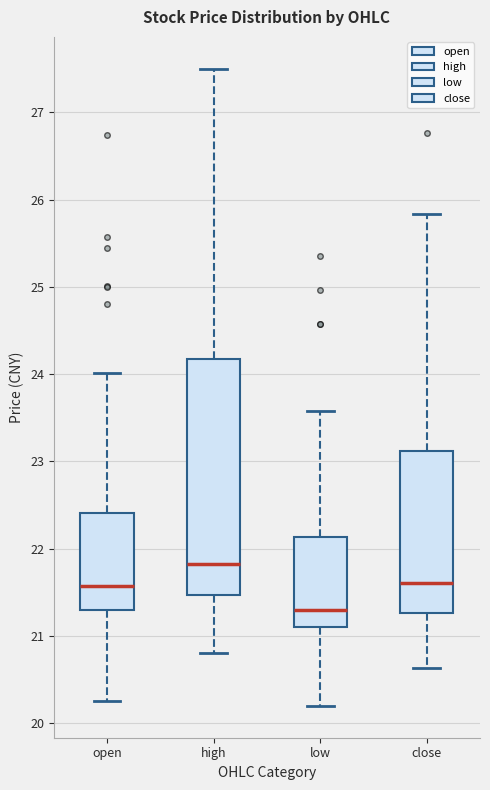

Reading left to right, read every box against the y-axis: the position of its median line, the range the box covers, and the ends of its whiskers. The values are not printed on the chart, so give them approximately, as read against the axis.

open: median 21.6, box 21.3 to 22.4, whiskers 20.3 to 24.0
high: median 21.8, box 21.5 to 24.2, whiskers 20.8 to 27.5
low: median 21.3, box 21.1 to 22.1, whiskers 20.2 to 23.6
close: median 21.6, box 21.3 to 23.1, whiskers 20.6 to 25.8